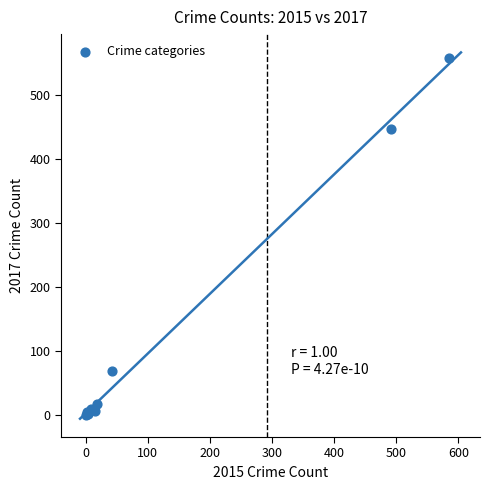

What Y value in the scatter plot is closest to 279?

447